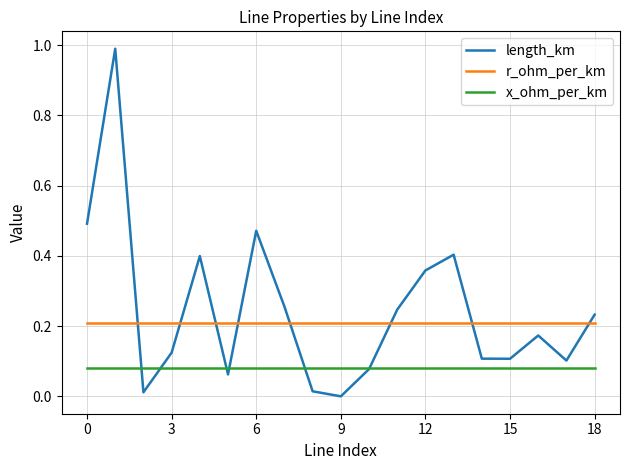

What are all the series names shown in the legend?

length_km, r_ohm_per_km, x_ohm_per_km